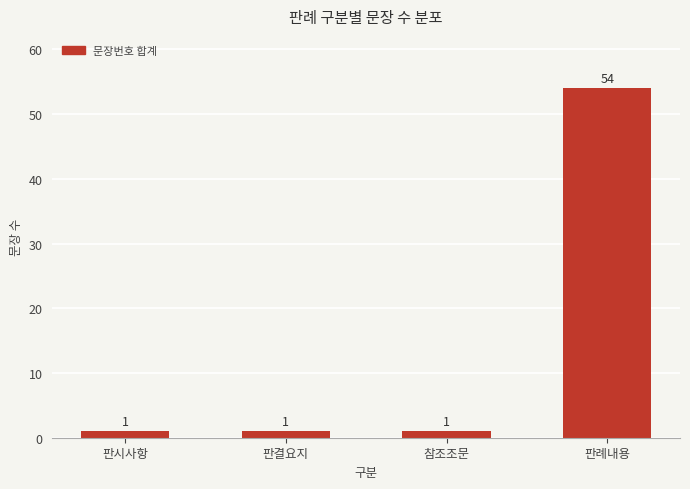

How many values exceed 1?

1